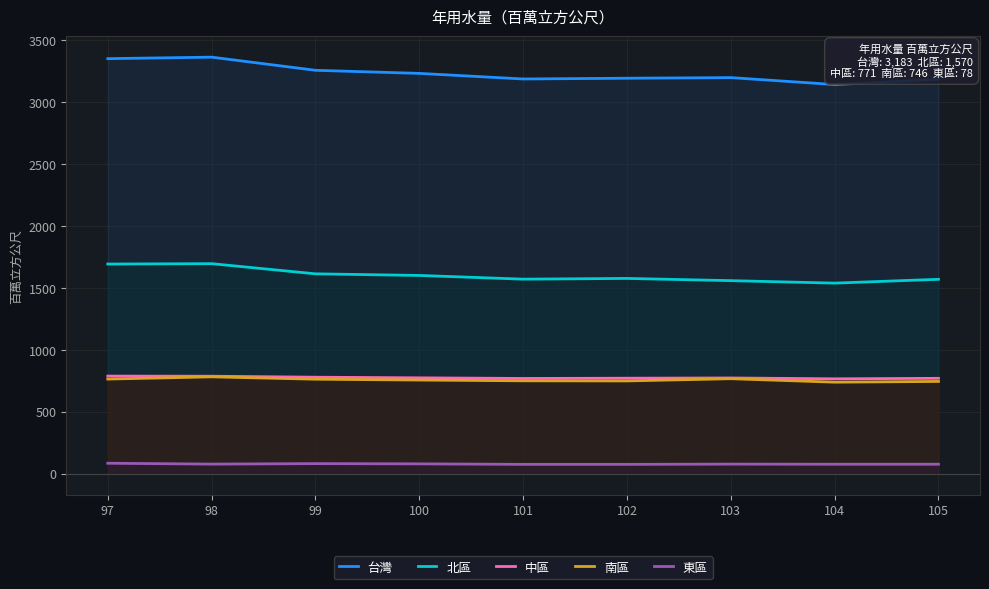

What is the total value across all series at 103?

6377